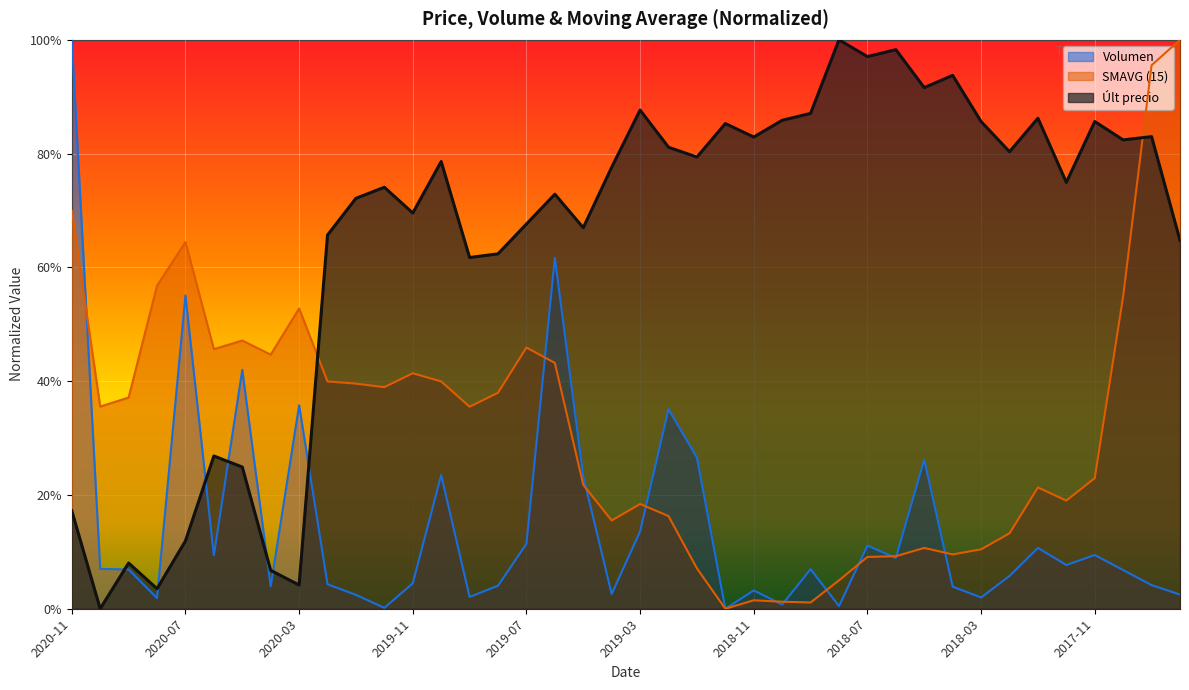

At which label is Últ precio closest to 0?

2020-10